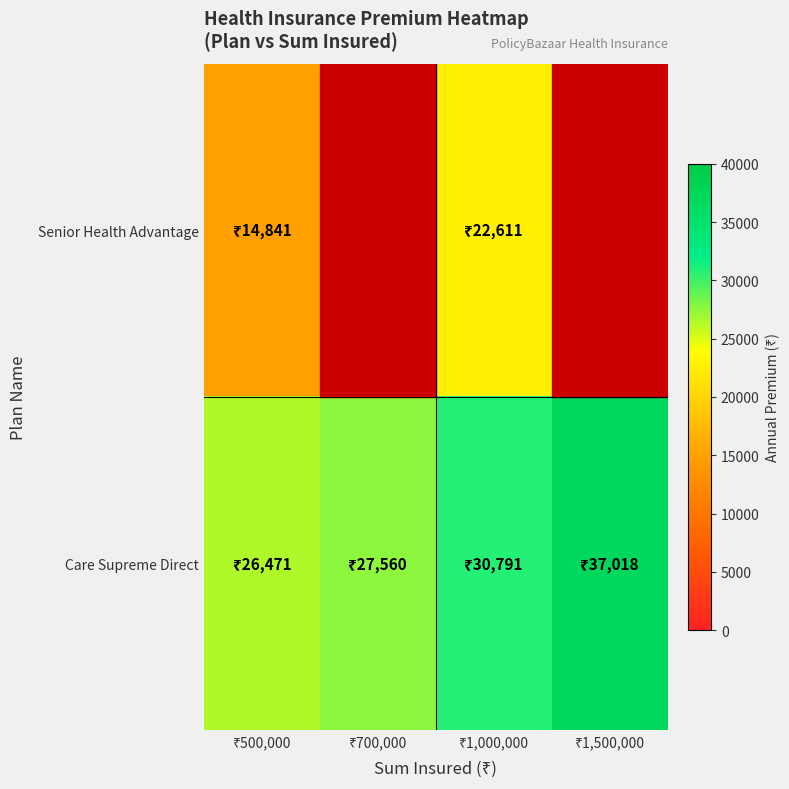

Reading left to right, transcribe all the data shown in this chart.

Senior Health Advantage: ₹500,000=14841	₹700,000=0	₹1,000,000=22611	₹1,500,000=0
Care Supreme Direct: ₹500,000=26471	₹700,000=27560	₹1,000,000=30791	₹1,500,000=37018